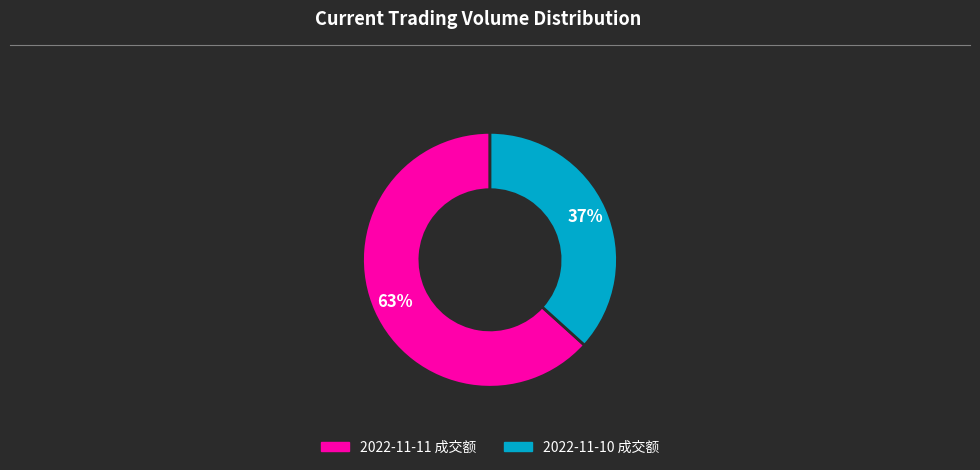

What is the largest slice in the pie chart?

2022-11-11 成交额